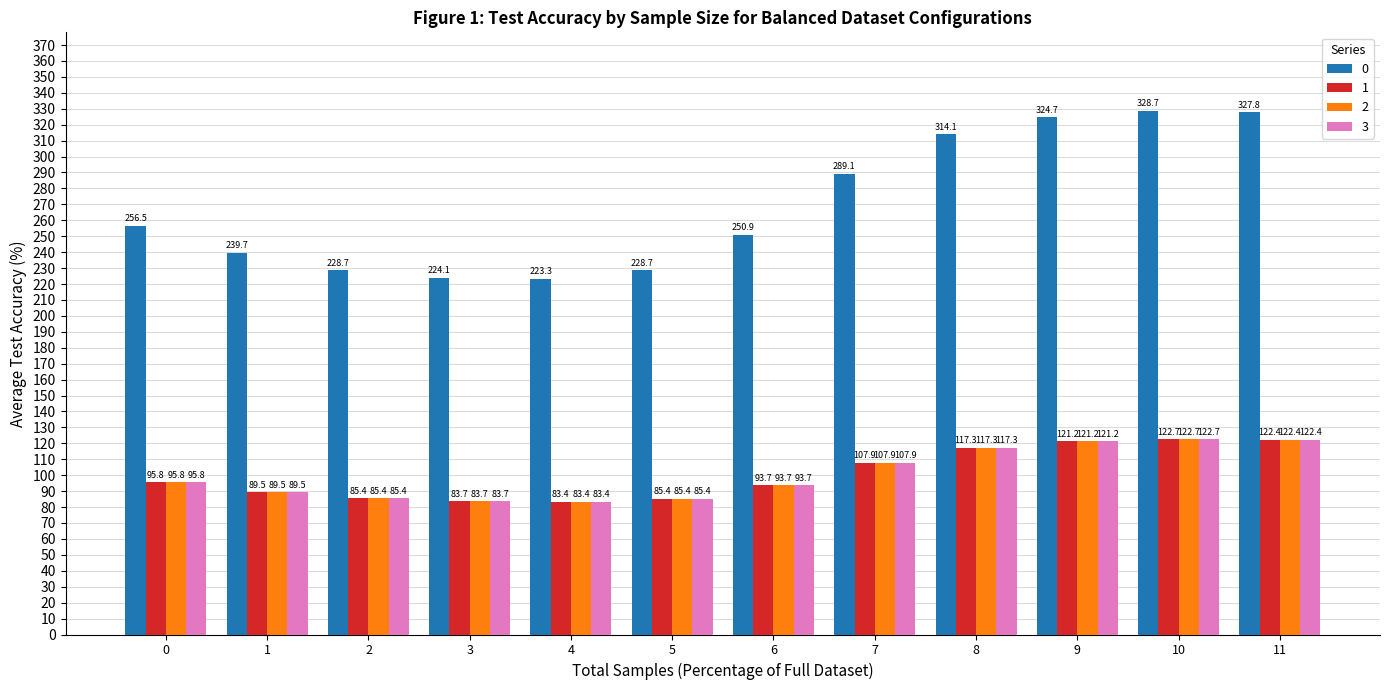

Reading left to right, transcribe all the data shown in this chart.

0: 256.5	239.7	228.7	224.1	223.3	228.7	250.9	289.1	314.1	324.7	328.7	327.8
1: 95.8	89.5	85.4	83.7	83.4	85.4	93.7	107.9	117.3	121.2	122.7	122.4
2: 95.8	89.5	85.4	83.7	83.4	85.4	93.7	107.9	117.3	121.2	122.7	122.4
3: 95.8	89.5	85.4	83.7	83.4	85.4	93.7	107.9	117.3	121.2	122.7	122.4